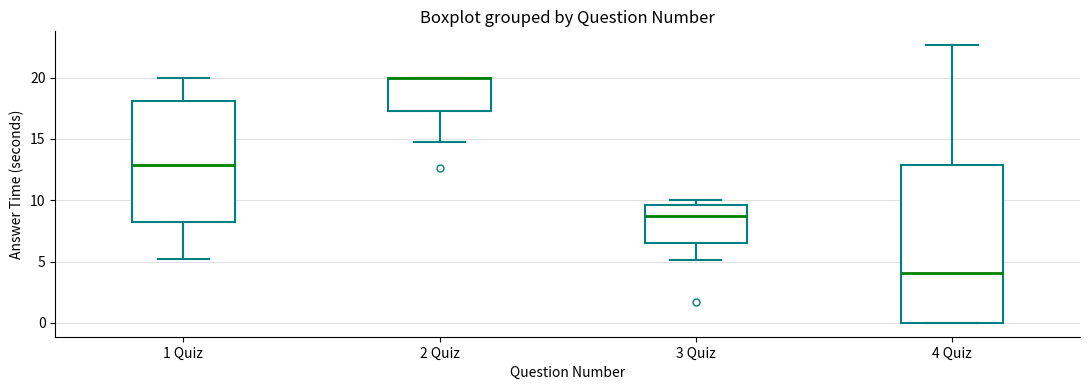

Reading left to right, transcribe this box plot: for each box, give where its median line is, the range the box spans, and where its two whiskers end, as read against the y-axis. The values are not printed on the chart, so give them approximately, as read against the axis.

1 Quiz: median 13.0, box 8.0 to 18.0, whiskers 5.0 to 20.0
2 Quiz: median 20.0 (drawn on the box's upper edge), box 17.5 to 20.0, whiskers 15.0 to 20.0
3 Quiz: median 8.5, box 6.5 to 9.5, whiskers 5.0 to 10.0
4 Quiz: median 4.0, box 0.0 to 13.0, whiskers 0.0 to 22.5